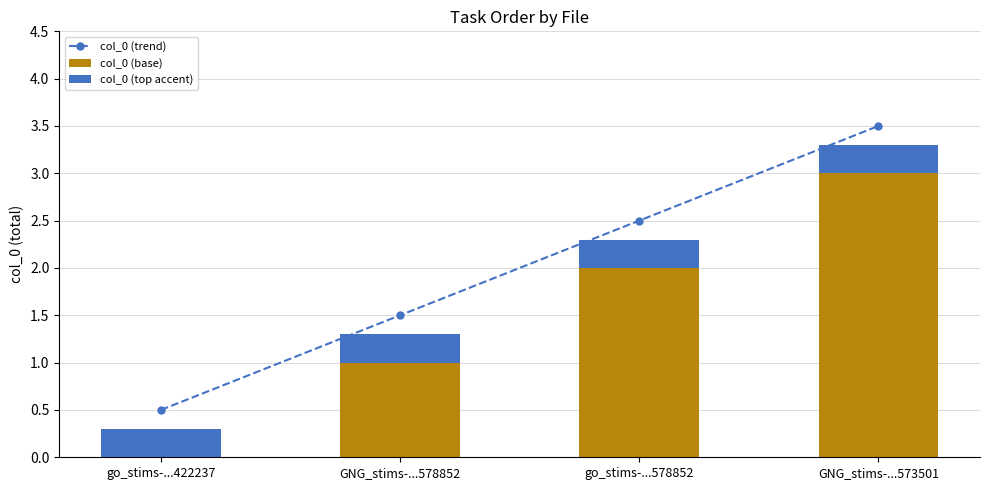

Which series has the largest total across all categories?

col_0 (trend)